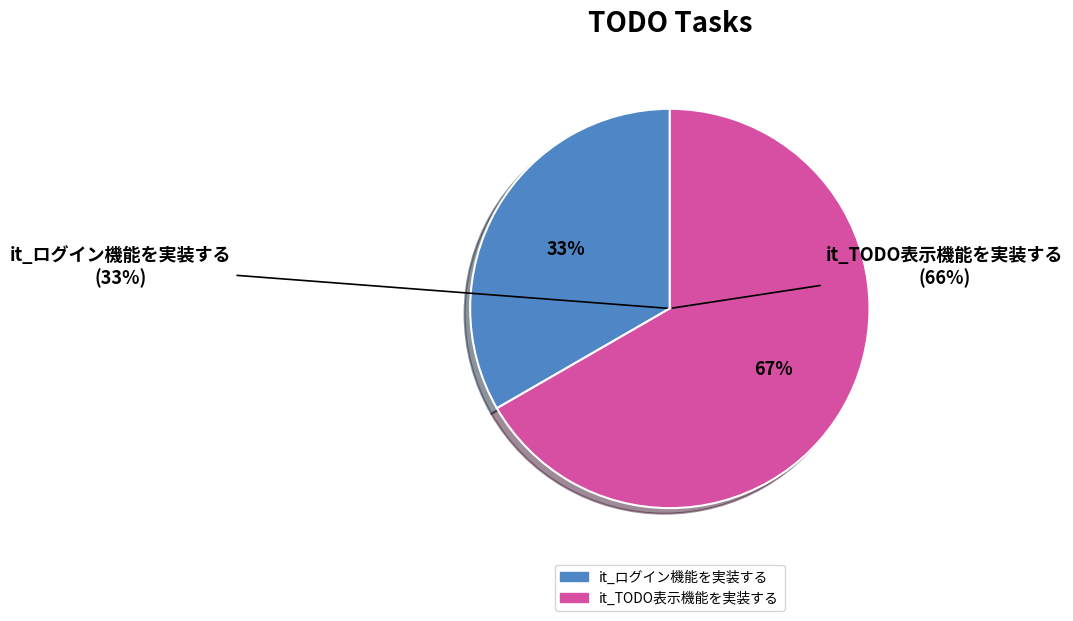

What is the ratio of the value at it_ログイン機能を実装する to the value at it_TODO表示機能を実装する?

0.5